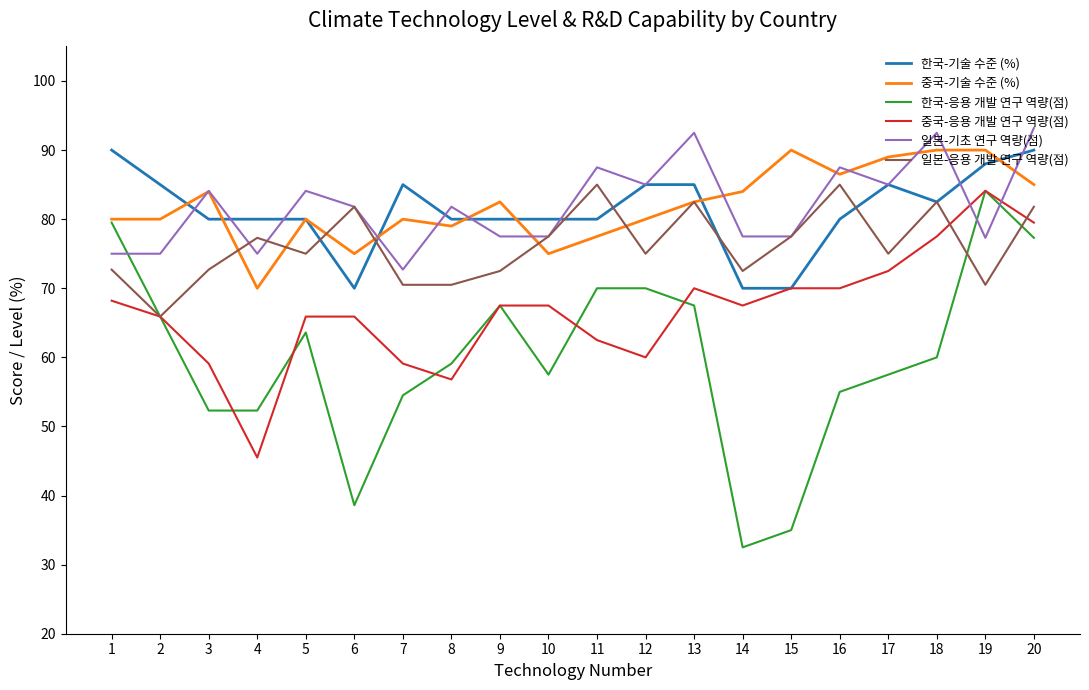

Is the value of 중국-응용 개발 연구 역량(점) at 14 greater than the value of 한국-응용 개발 연구 역량(점) at 8?

Yes